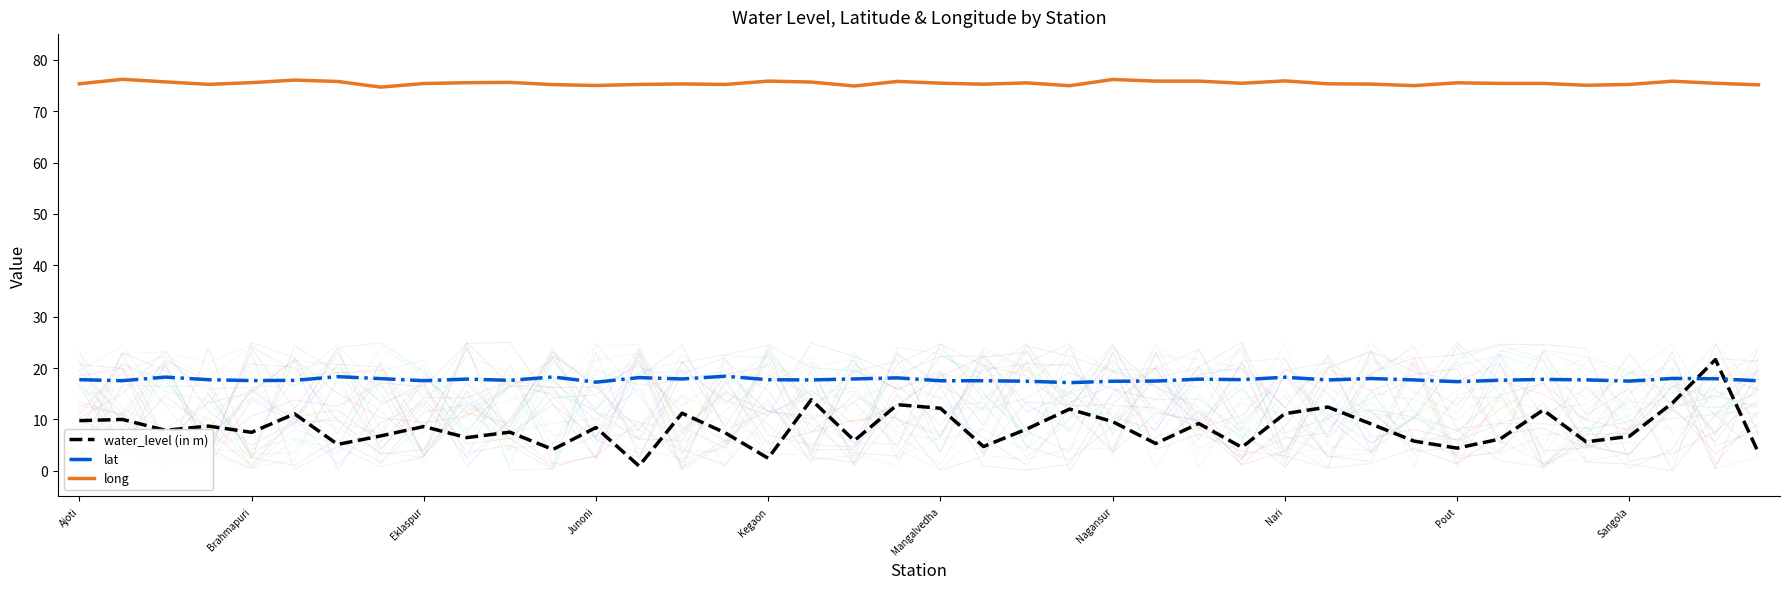

At which label does water_level (in m) first exceed 8?

Ajoti